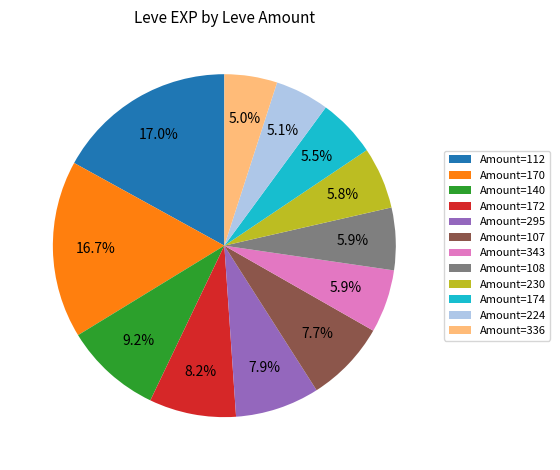

Combined, do Amount=224 and Amount=107 account for over 50%?

No